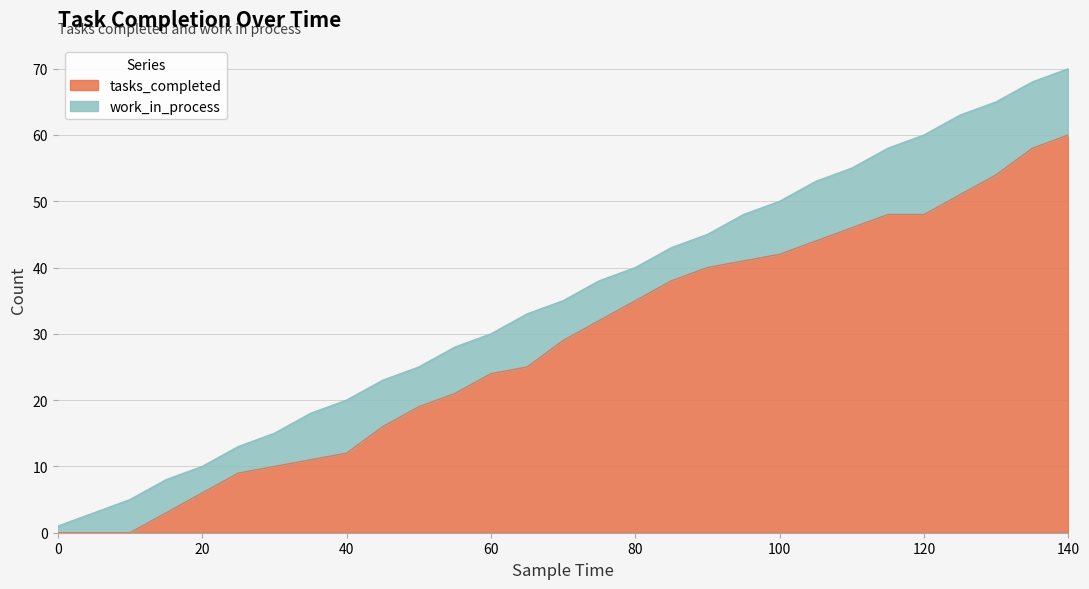

Rank the categories by value from lowest to highest.

0, 5, 10, 15, 20, 25, 30, 35, 40, 45, 50, 55, 60, 65, 70, 75, 80, 85, 90, 95, 100, 105, 110, 115, 120, 125, 130, 135, 140